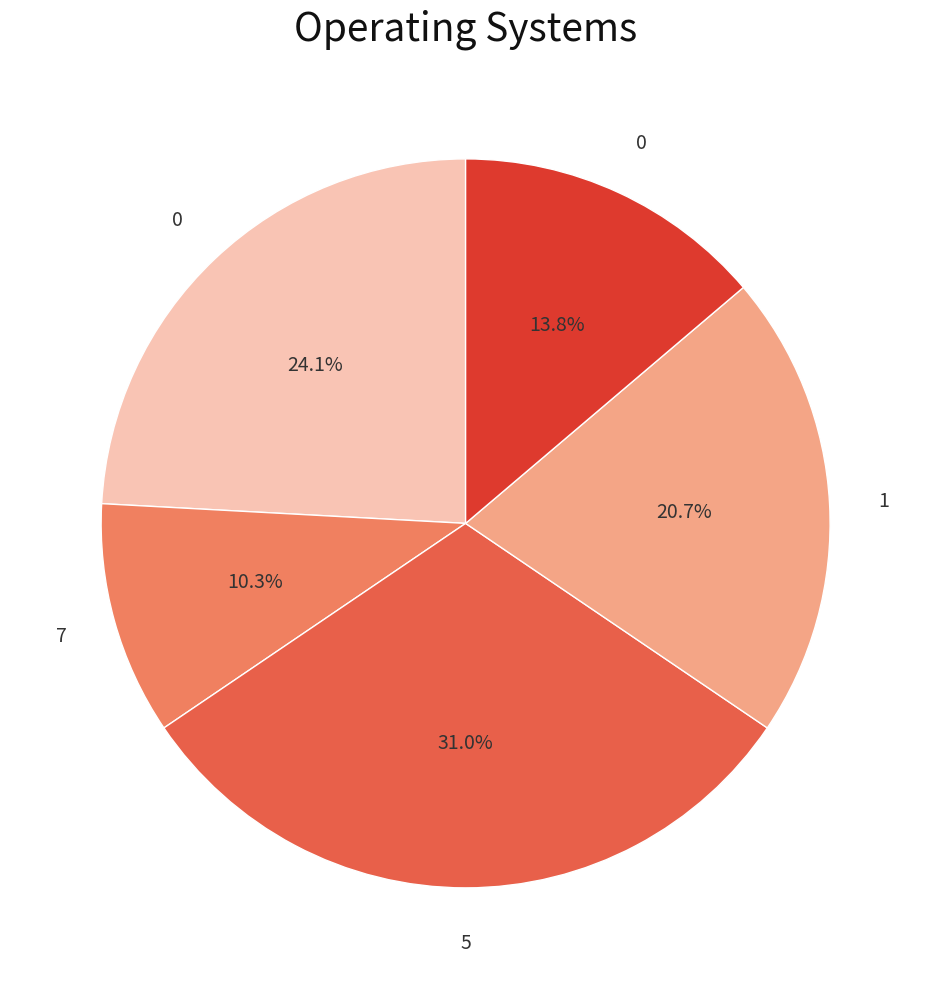

How many slices are in this pie chart?

5